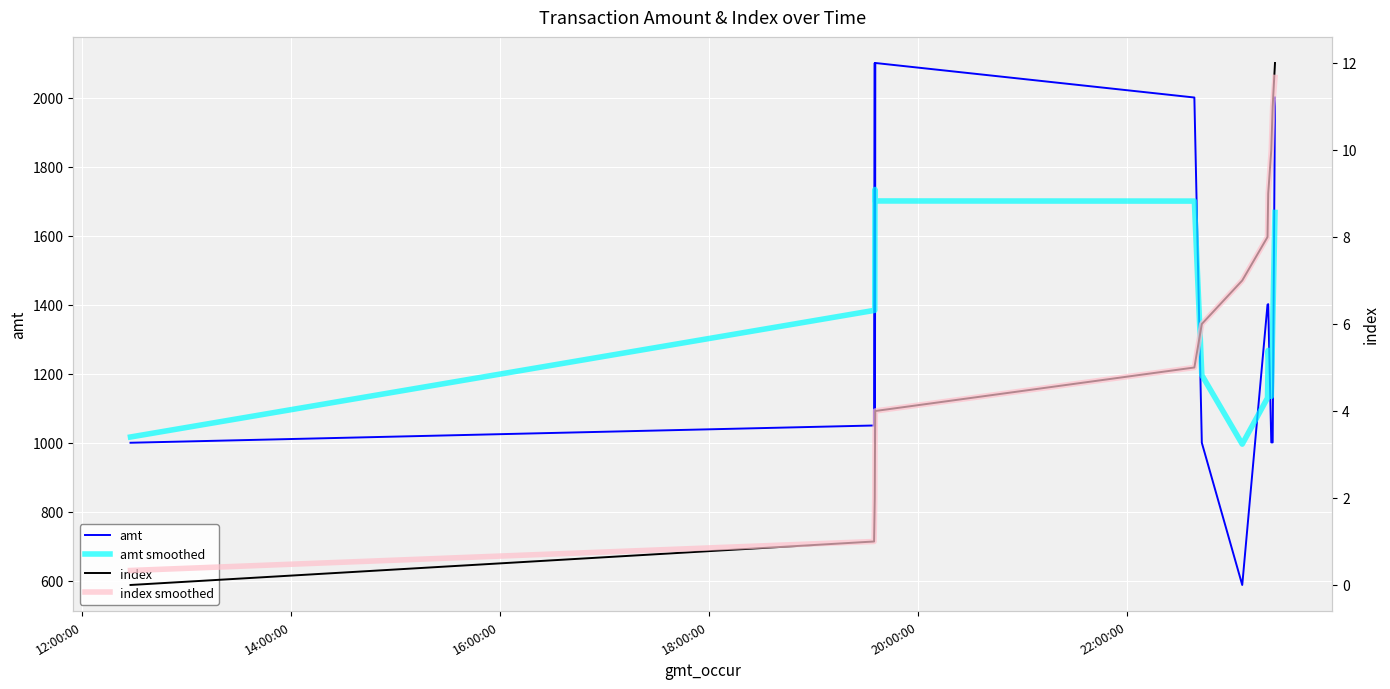

True or false: amt smoothed and amt cross at least once.

True